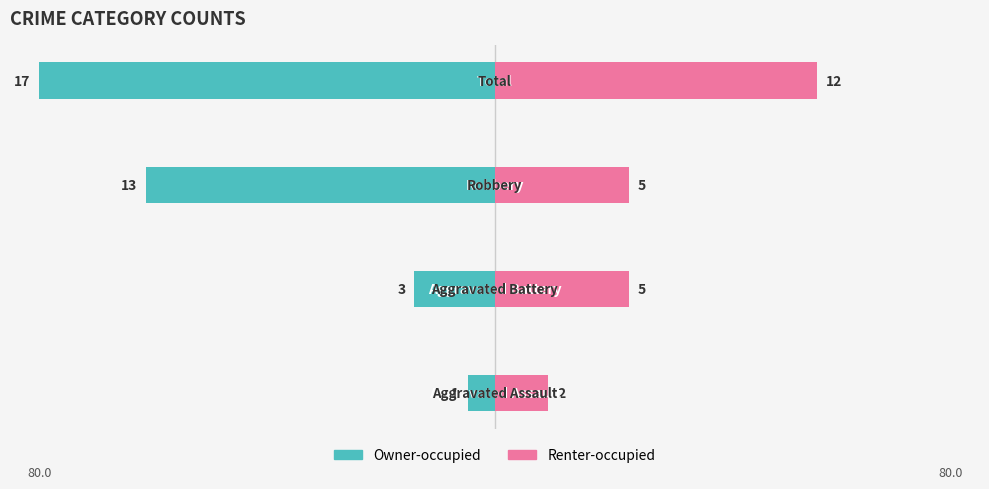

The value of Renter-occupied at 1 is 9.3. True or false?

False